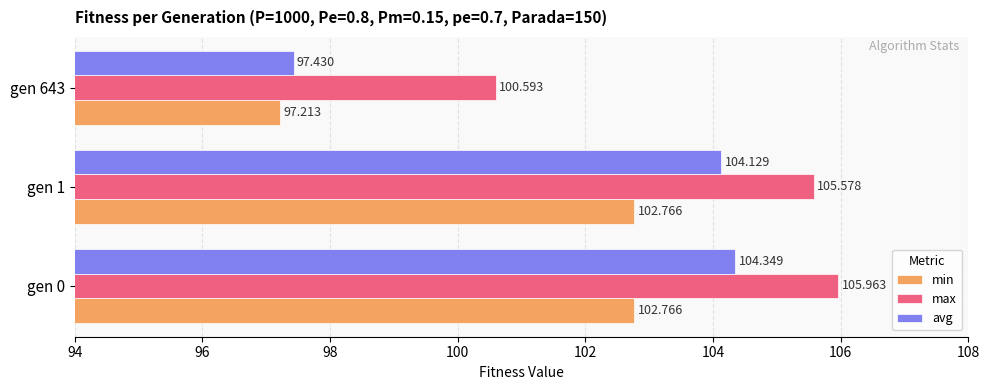

Which series changed the most between gen 0 and gen 643?

avg